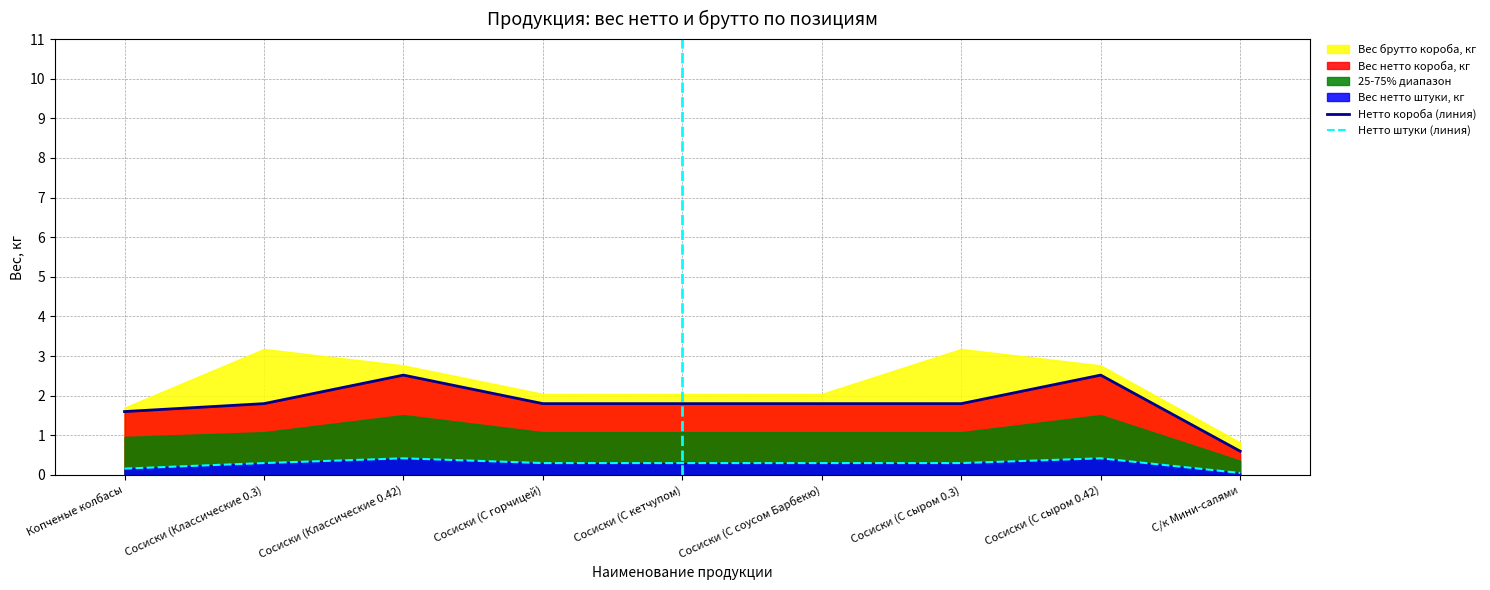

True or false: Нетто штуки (линия) and Нетто короба (линия) intersect in this chart.

False